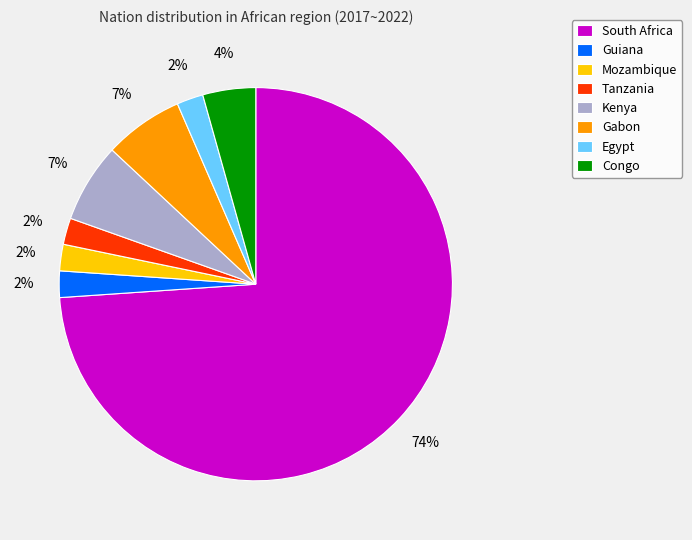

To the nearest percent, what percentage of the pie is Tanzania?

2%